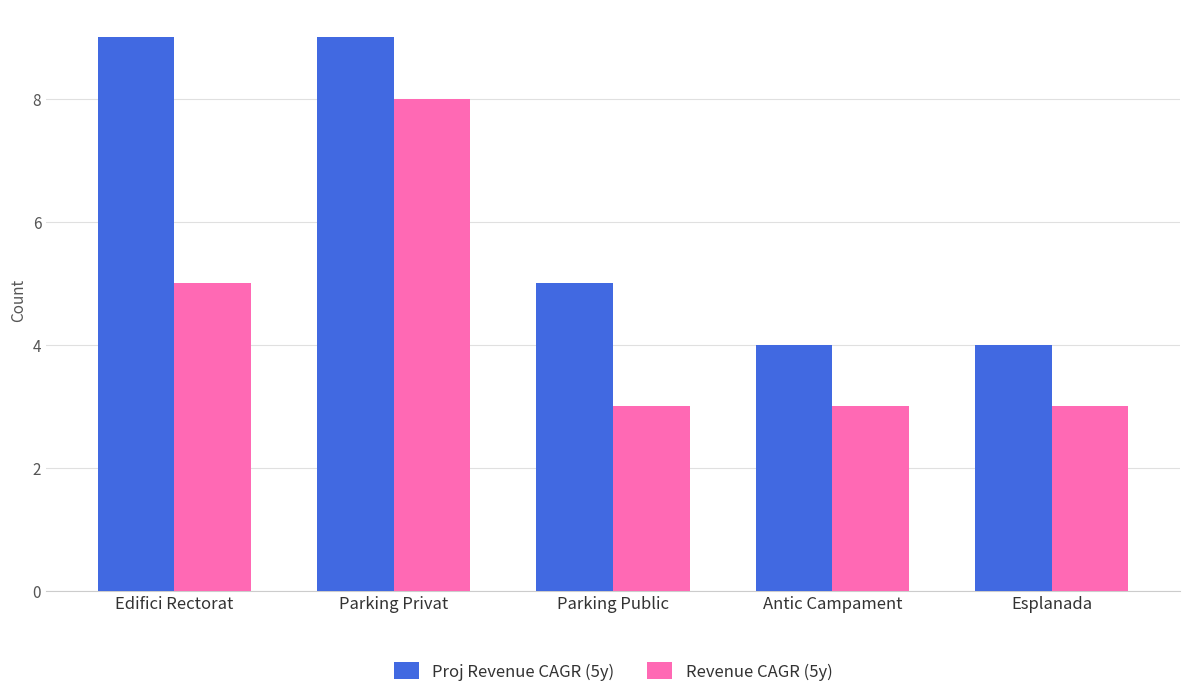

Is it true that Revenue CAGR (5y) equals 3 at Esplanada?

True